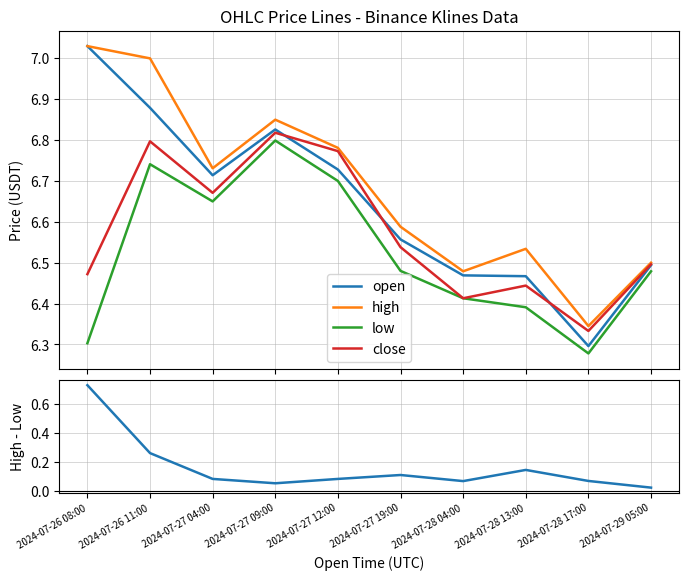

Between 2024-07-27 09:00 and 2024-07-27 12:00, which series saw the biggest shift?

low